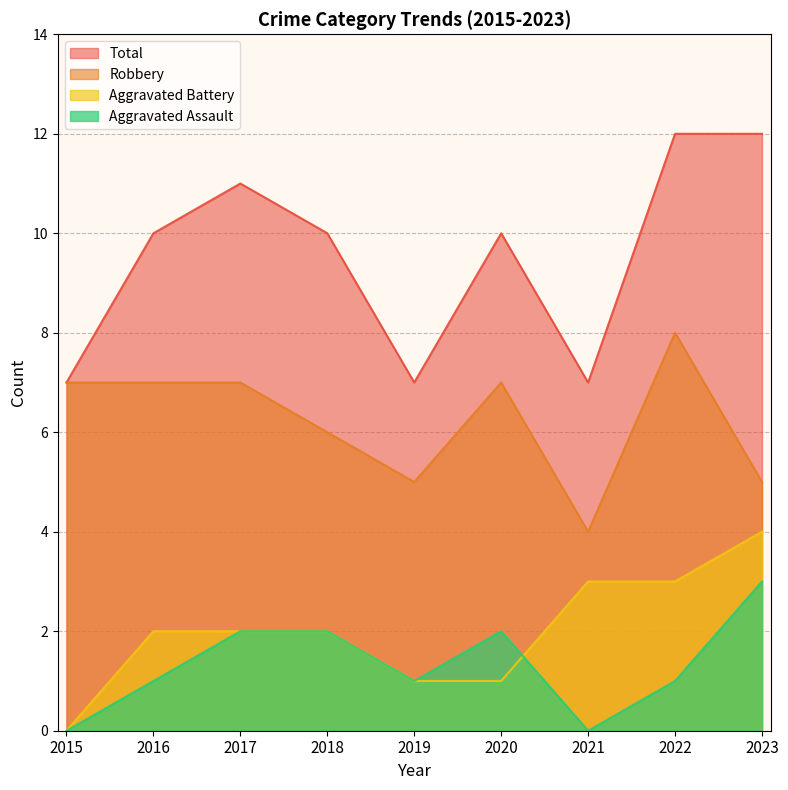

True or false: Total and Aggravated Assault cross at least once.

False